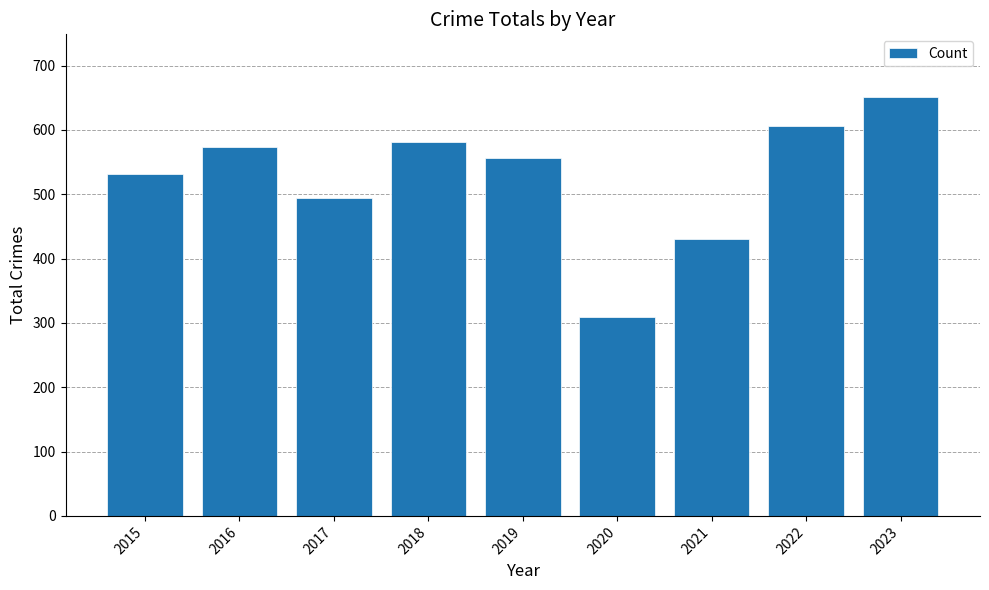

What is the maximum value shown in the chart?

651